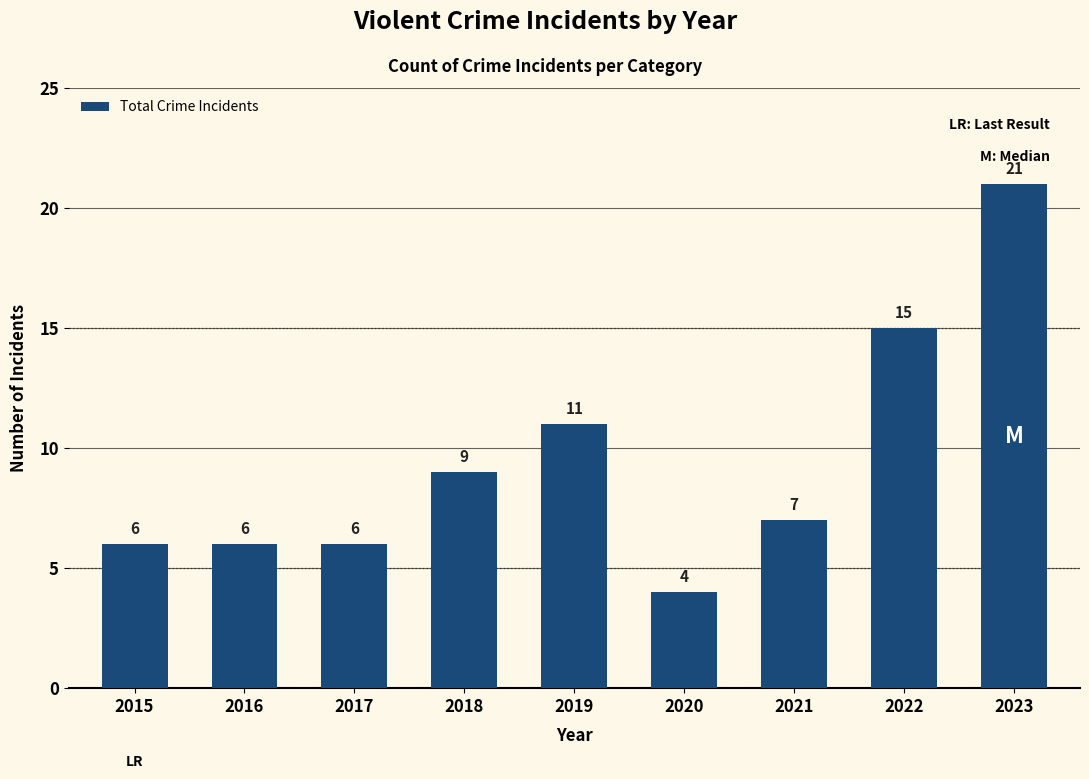

What is the value of the 3rd bar from the left?

6